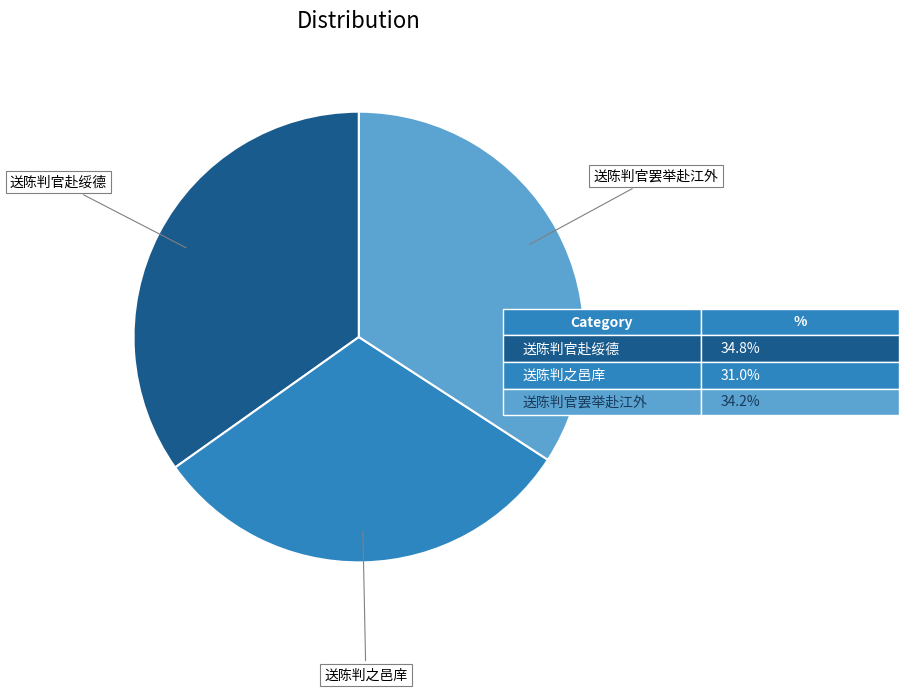

Is there a majority slice in this chart?

No